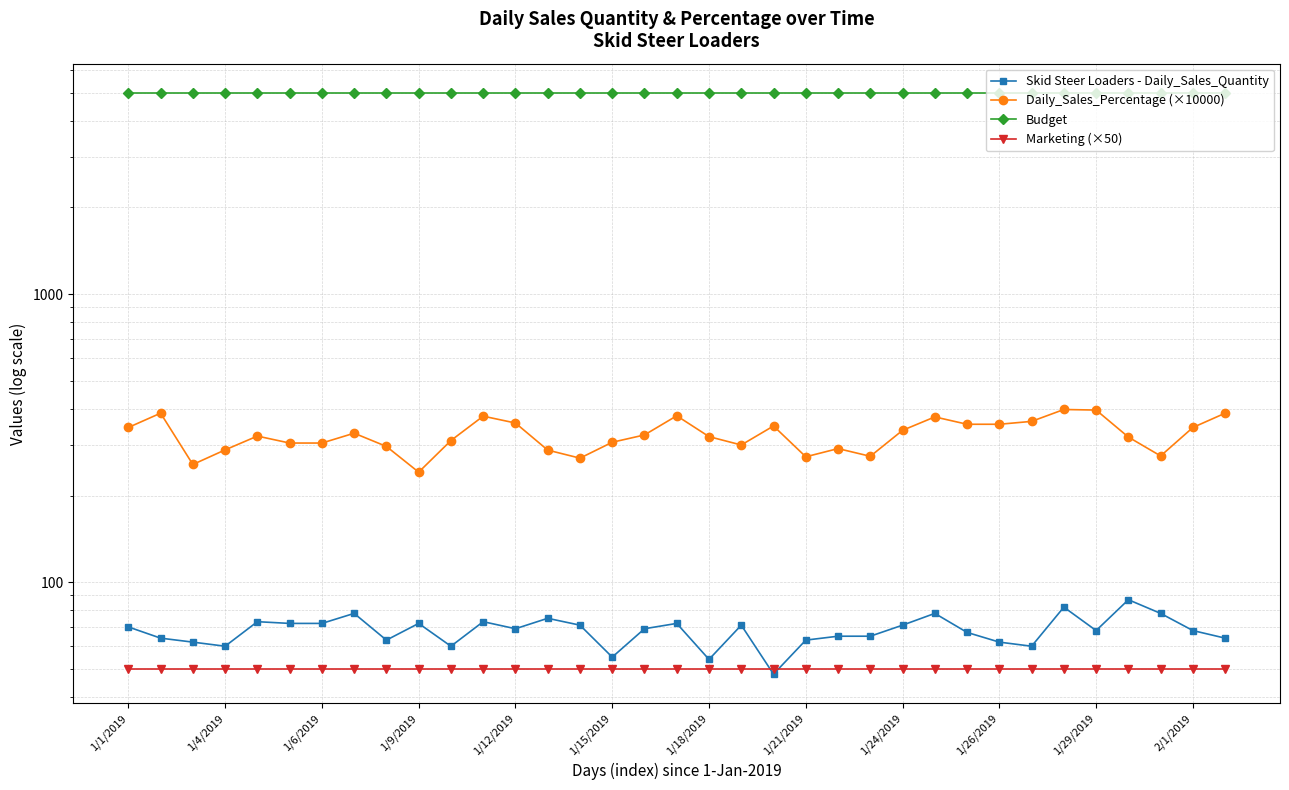

What is the highest value of the Budget series?

5000.6